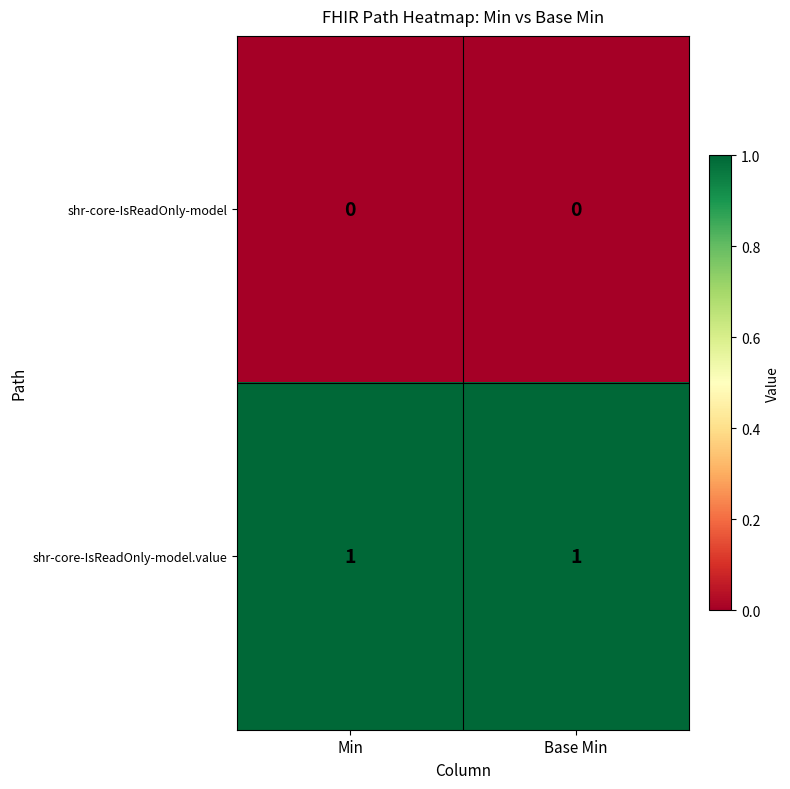

What is the difference between the highest and lowest values at Base Min?

1